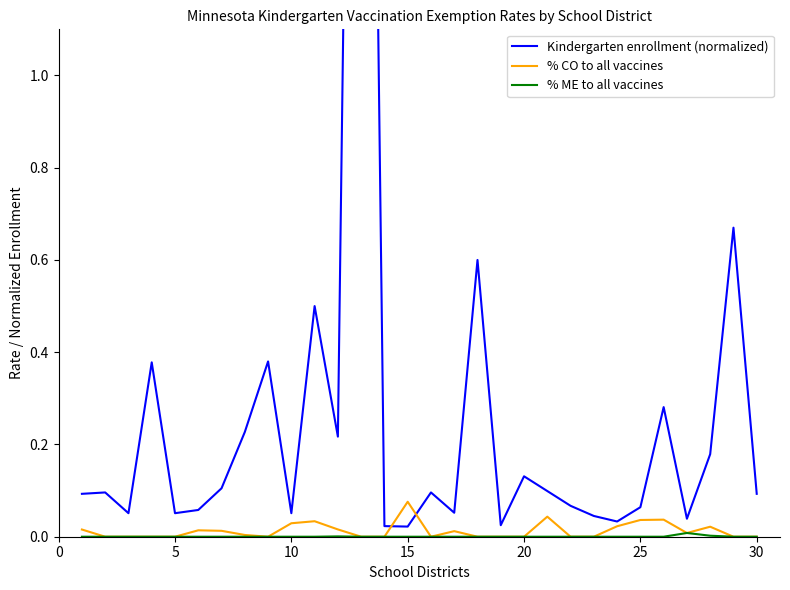

At which label does % CO to all vaccines reach its peak?

15